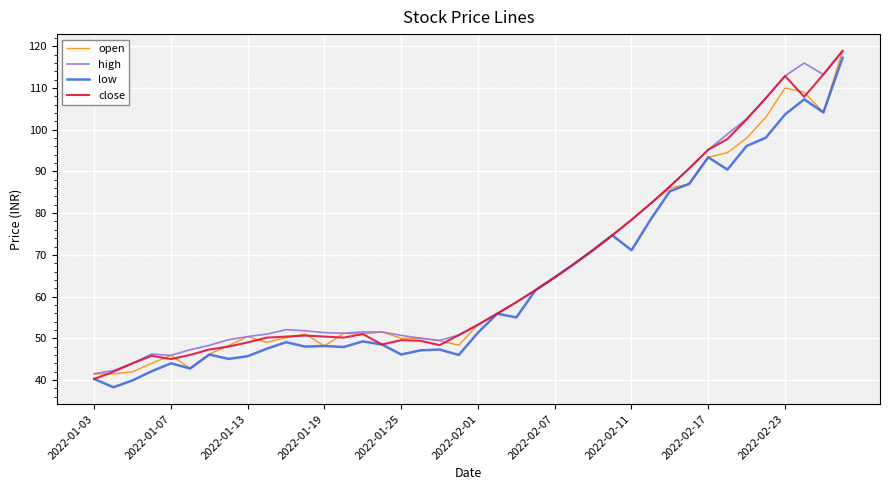

What is the maximum value for high?

118.9